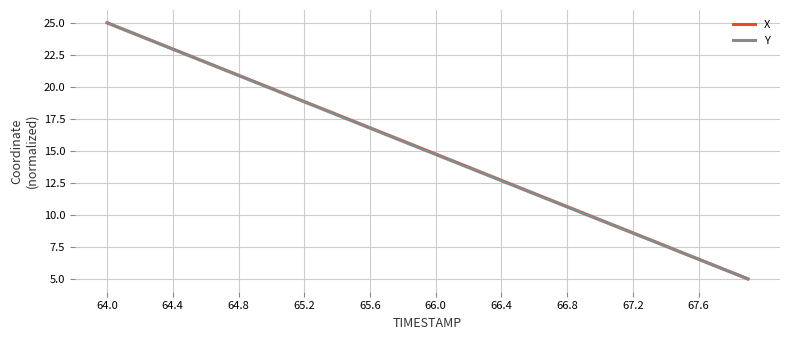

What is the minimum value shown in the chart?

5.0